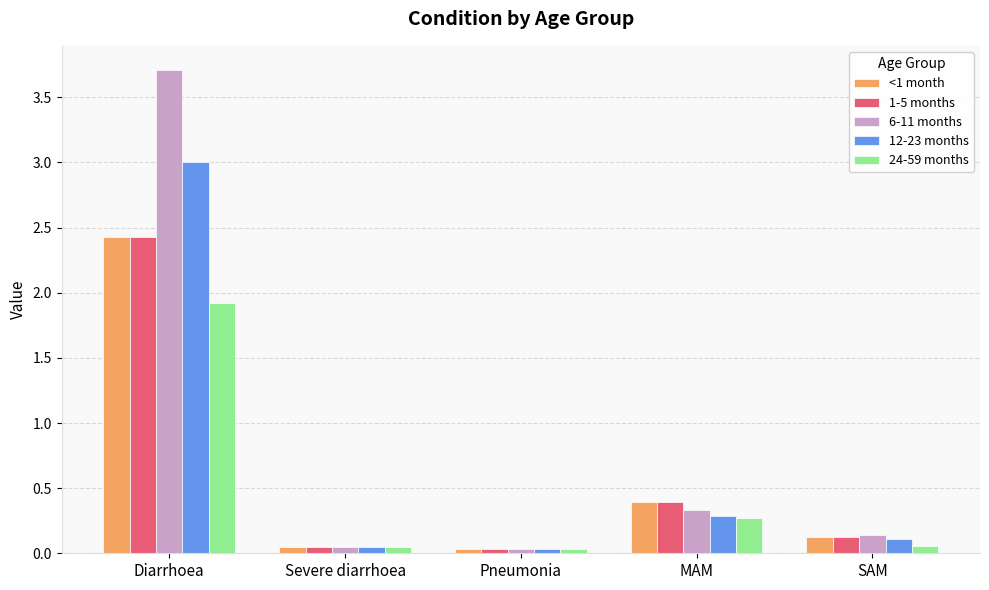

The 1-5 months series shows 0.1 at Severe diarrhoea. True or false?

True